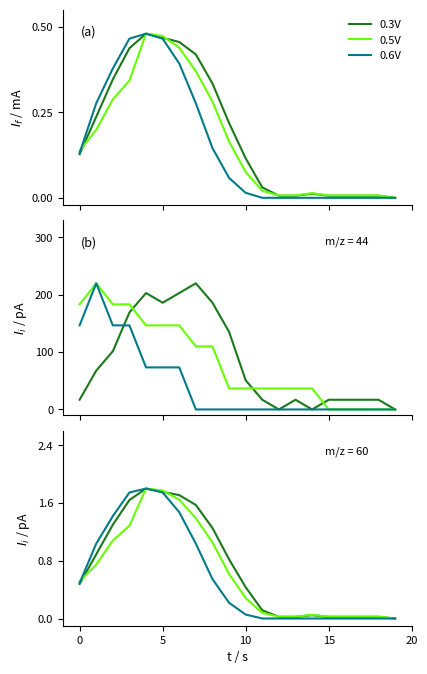

What is the average value of the 0.3V series?

0.7